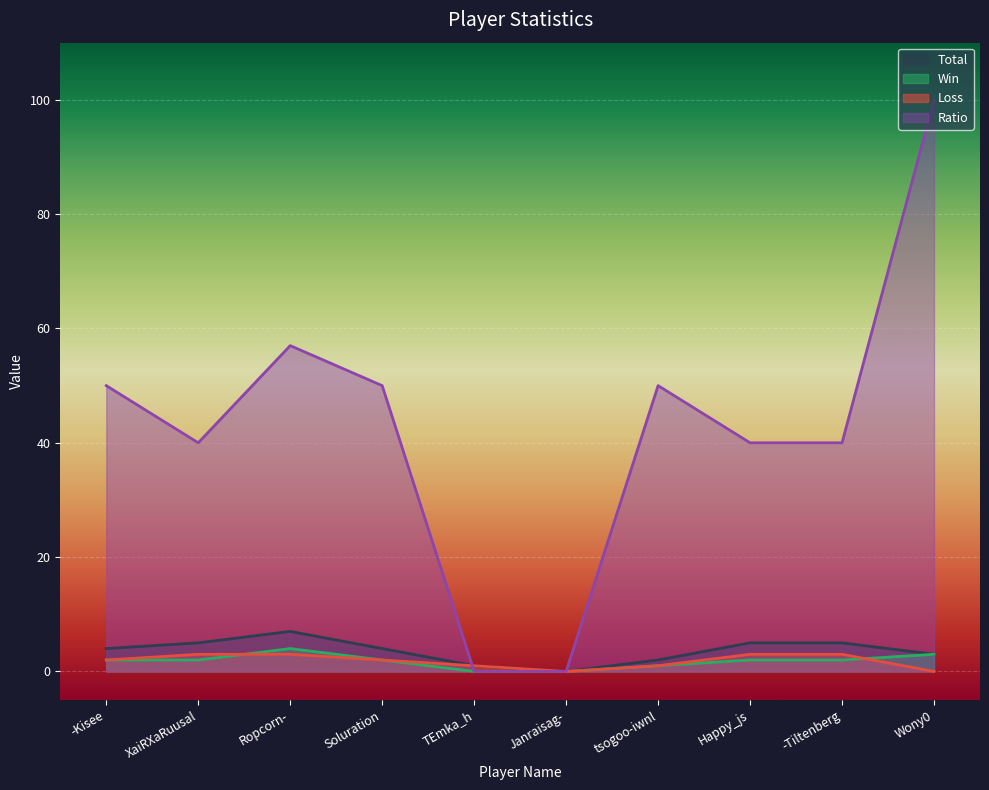

How many values in Total are above zero?

9